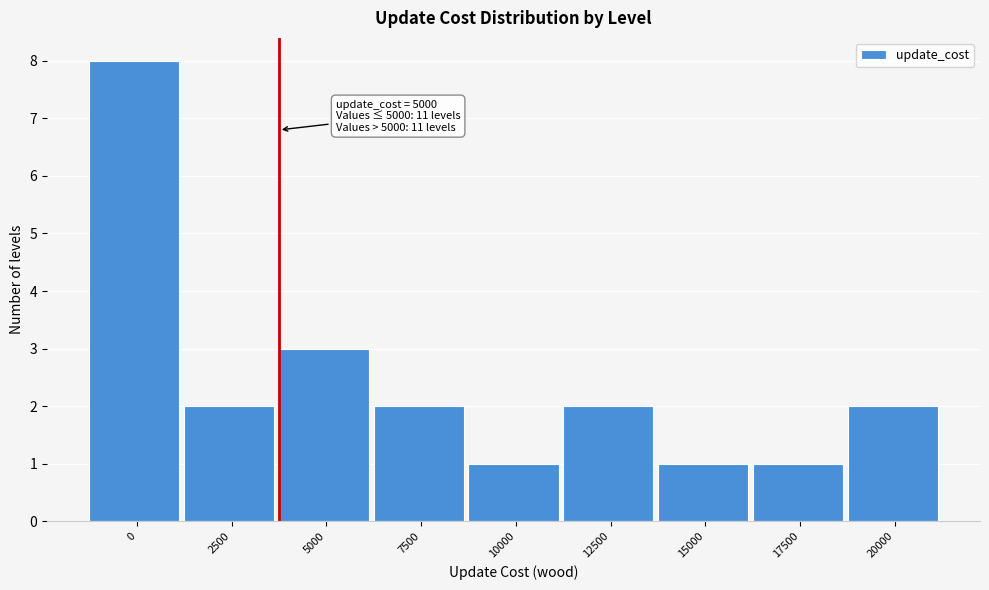

Reading right to left, list all the values displayed in this chart.

2	1	1	2	1	2	3	2	8